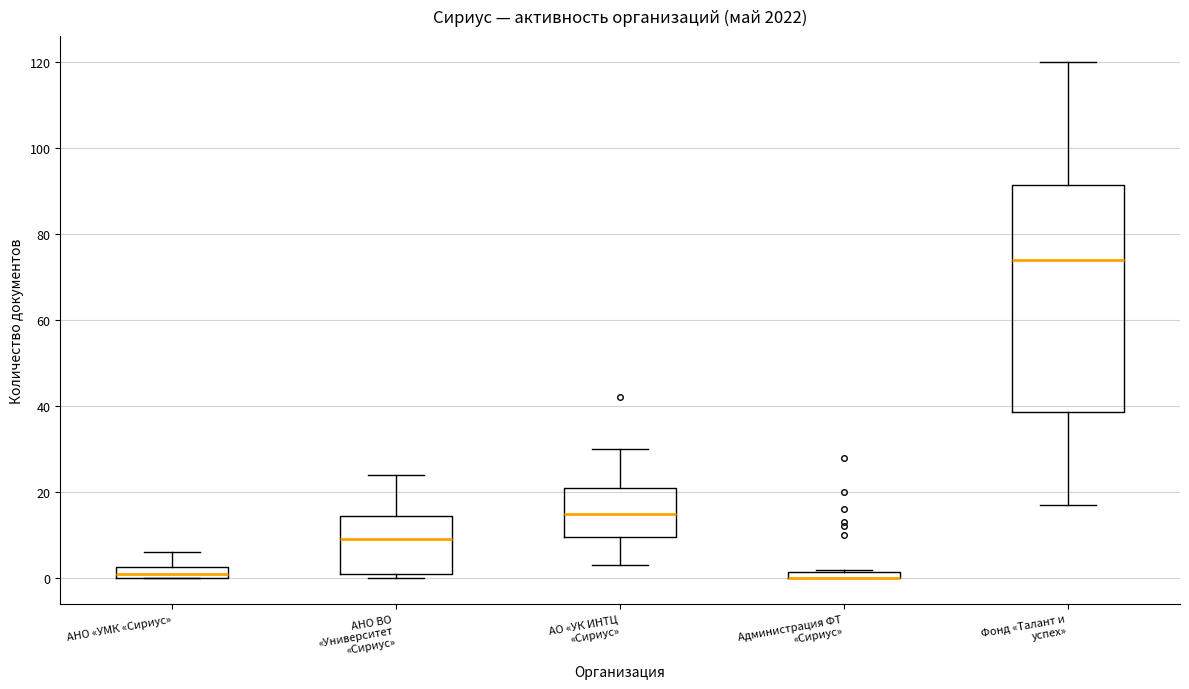

Where is the lower edge of the box for Фонд «Талант и успех» on the y-axis? The values are not printed on the chart, so give them approximately, as read against the axis.

38